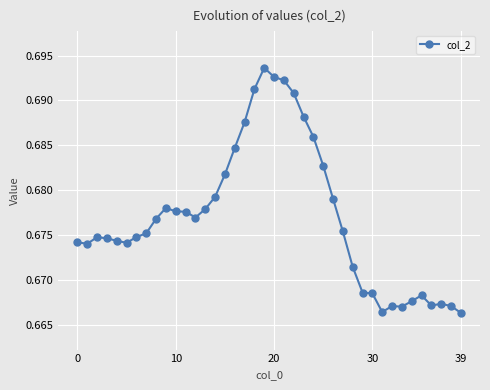

True or false: the data has more than 1 interior local peaks.

True